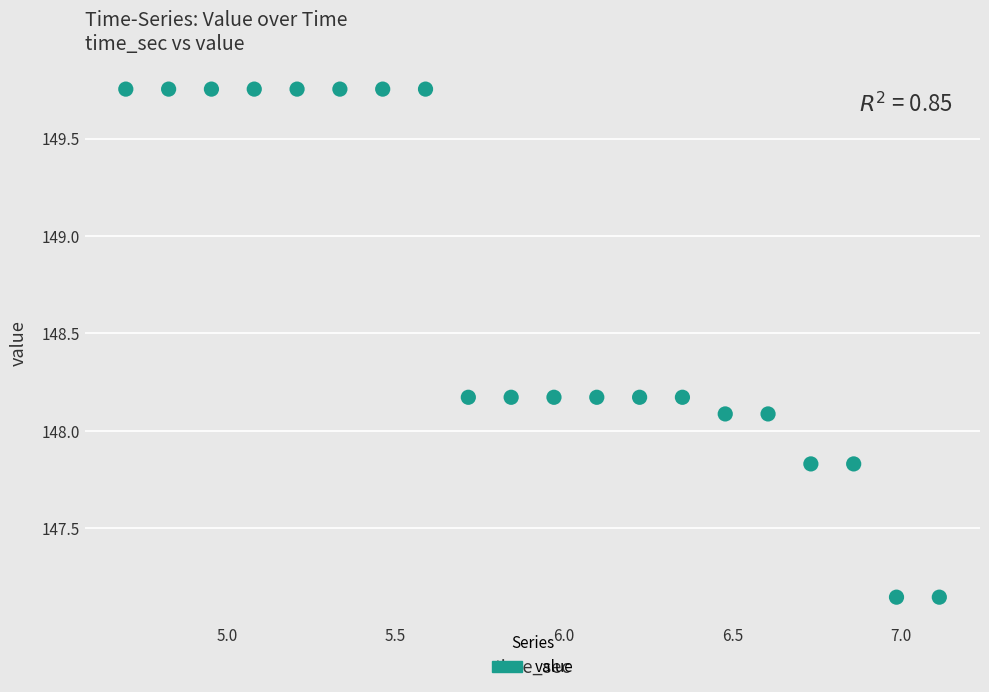

What is the range of X values (max minus min)?

2.4